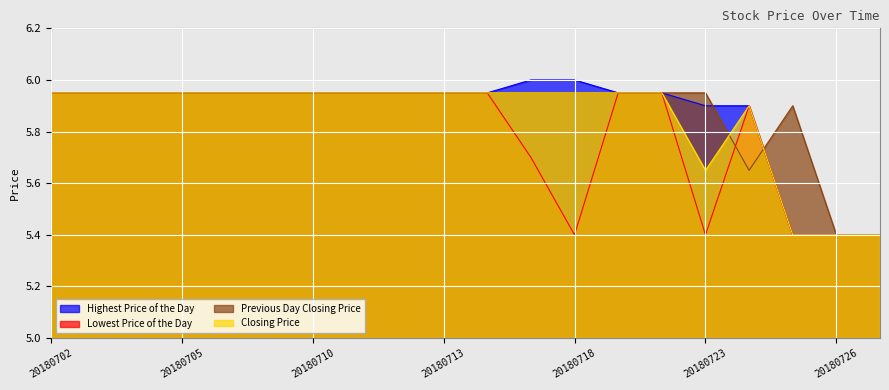

Where do Closing Price and Previous Day Closing Price first cross each other?

20180723 and 20180724